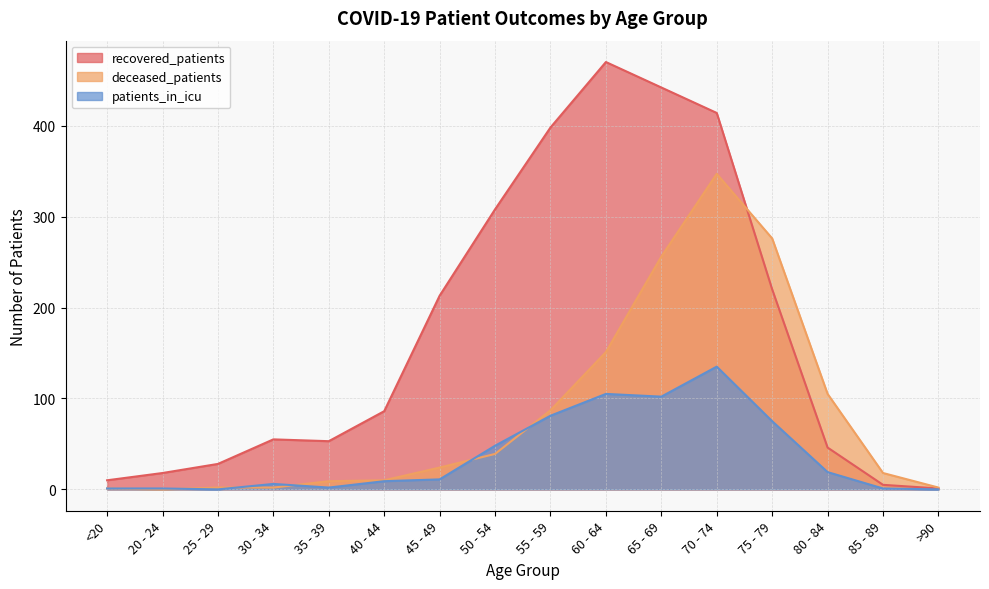

How many times do deceased_patients and patients_in_icu cross each other?

5